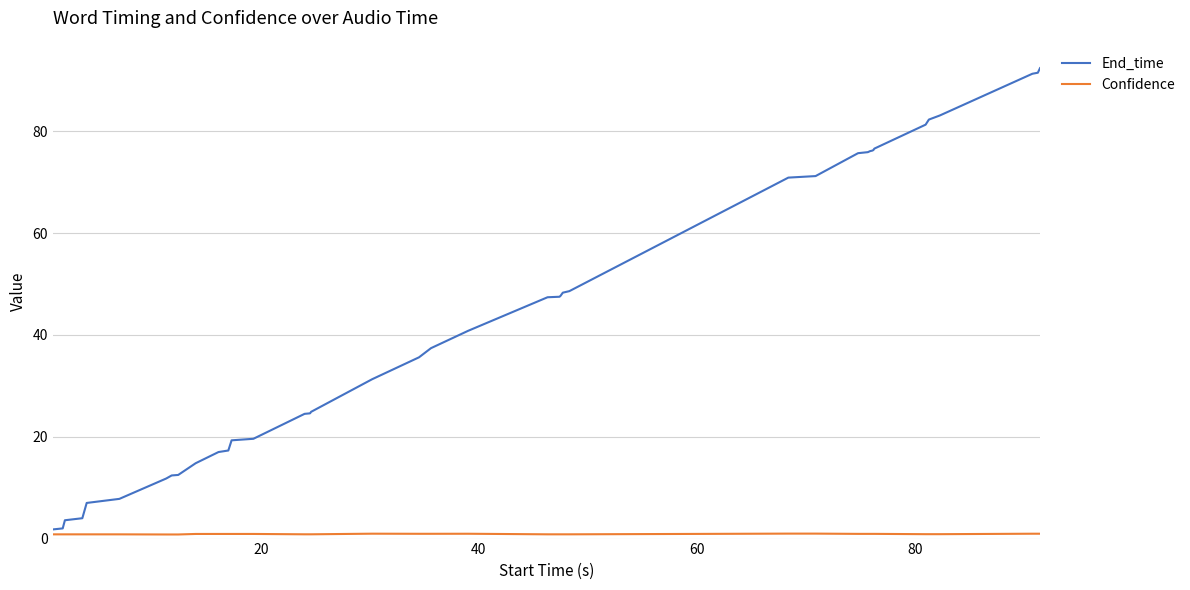

List the series in order of their peak value, highest first.

End_time, Confidence